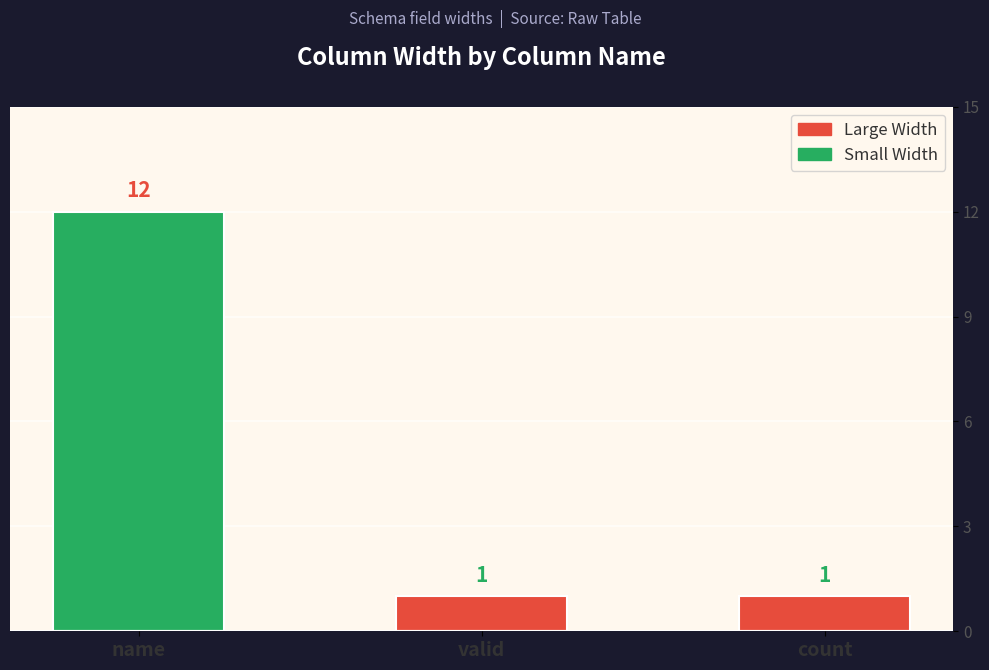

What position from the left is count?

3